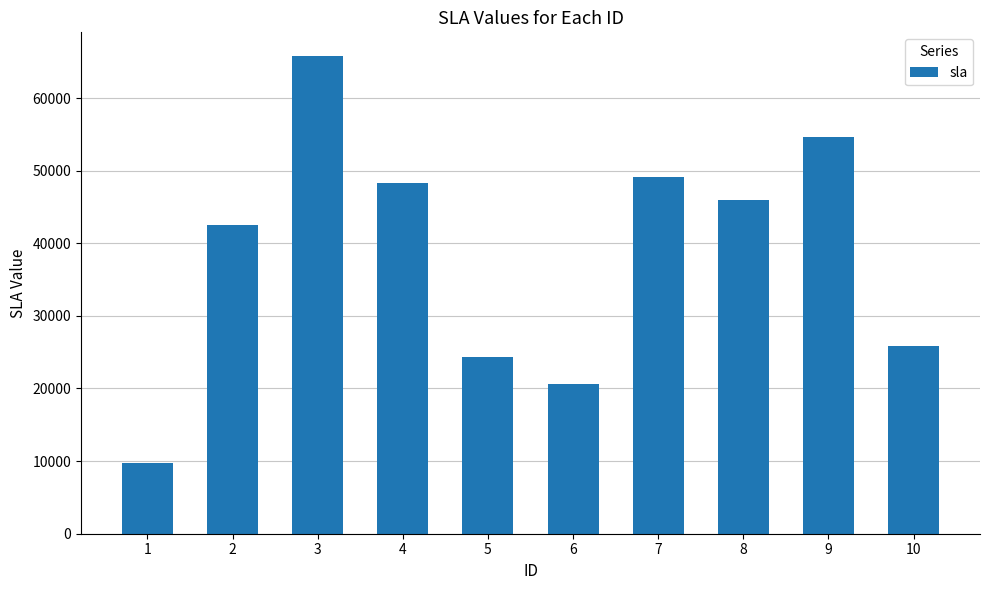

What is the ratio of the value at 4 to the value at 1?

5.0